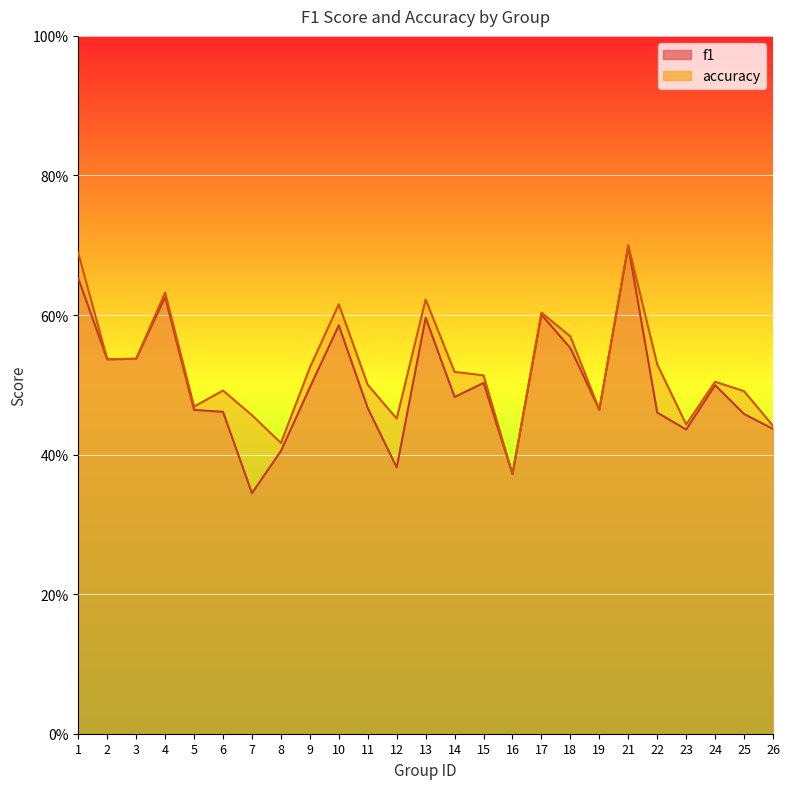

List the series in order of their overall mean, lowest first.

f1, accuracy